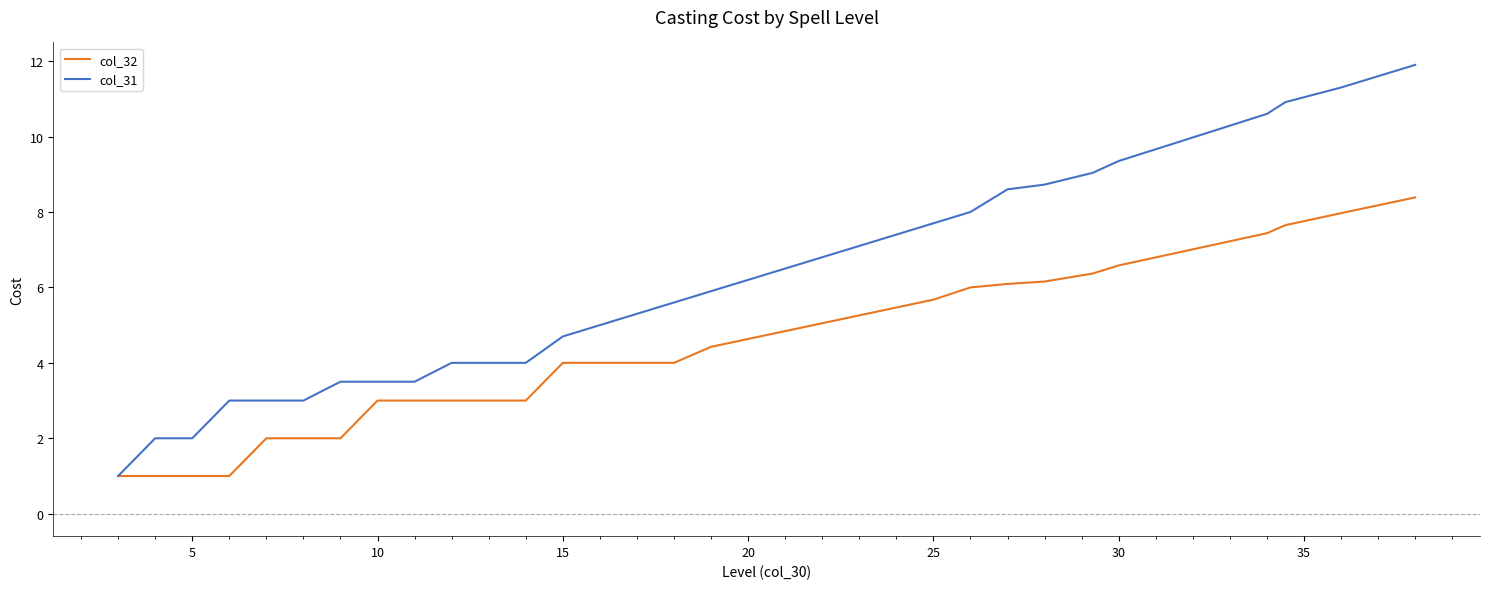

What is the maximum value for col_32?

8.4